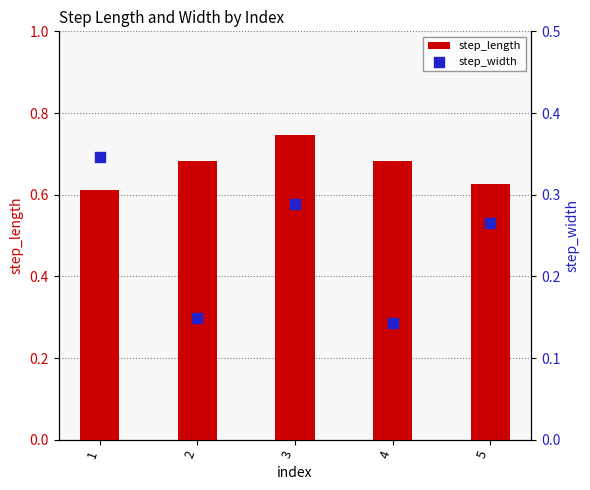

Is the value of step_width at 5 greater than the value of step_length at 2?

No